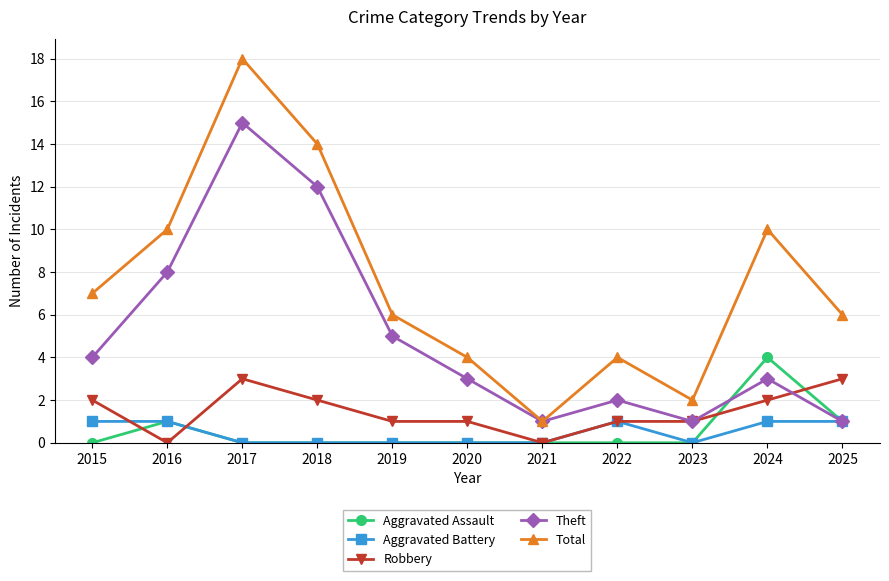

What are all the series names shown in the legend?

Aggravated Assault, Aggravated Battery, Robbery, Theft, Total